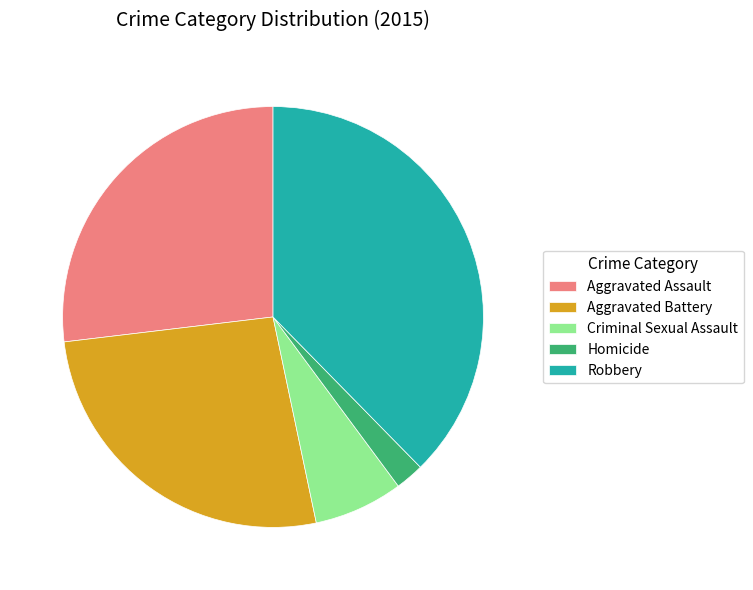

Approximately how many times larger is the value at Aggravated Assault compared to Aggravated Battery?

1.0